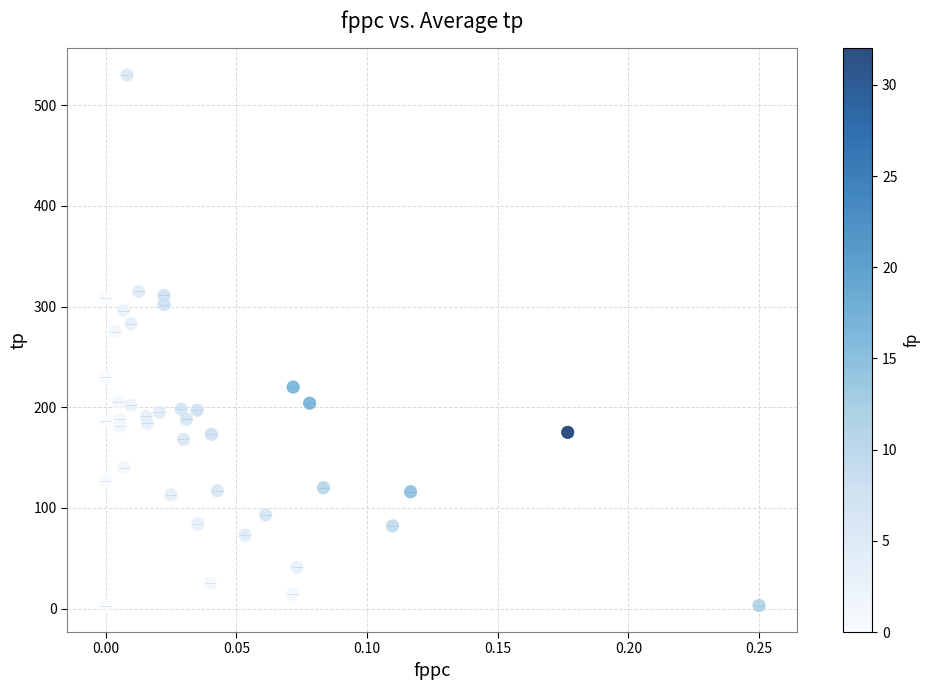

What Y value in the scatter plot is closest to 266?

275